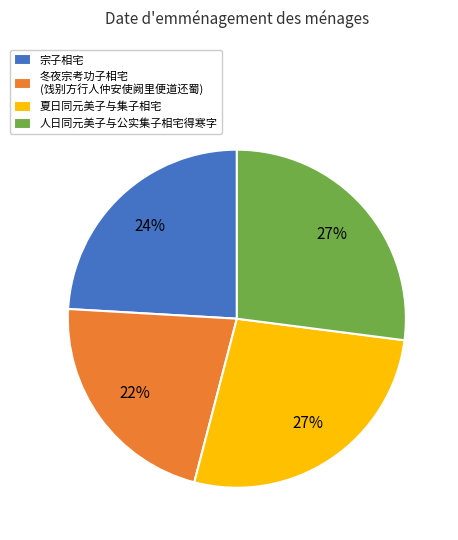

Is the sum of 人日同元美子与公实集子相宅得寒字 and 冬夜宗考功子相宅 (饯别方行人仲安使阙里便道还蜀) greater than half?

No